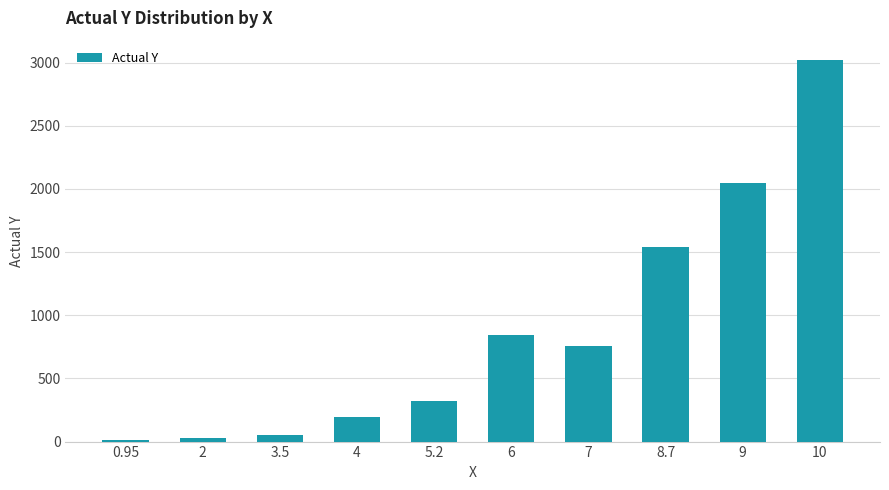

How many bars are there in total?

10